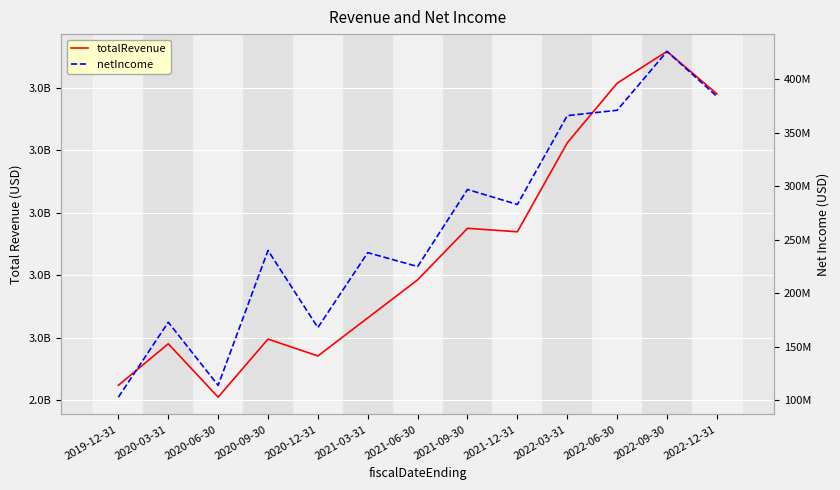

Where is the first local maximum for netIncome?

2020-03-31